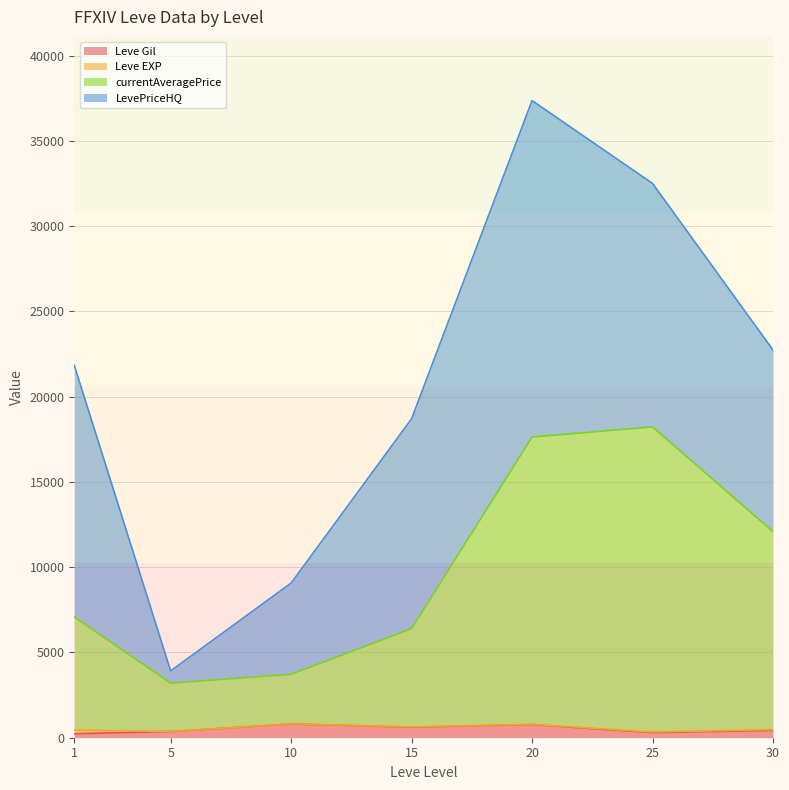

Between 30 and 10, which is larger?

10